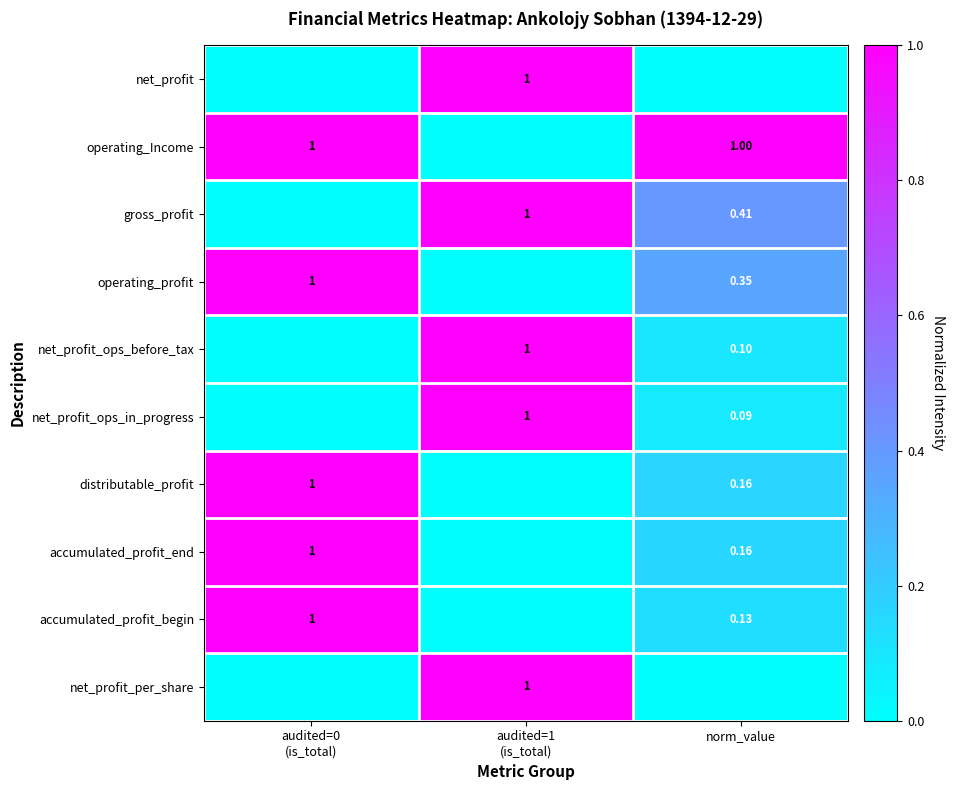

True or false: net_profit has a value of 0.0 at norm_value.

True